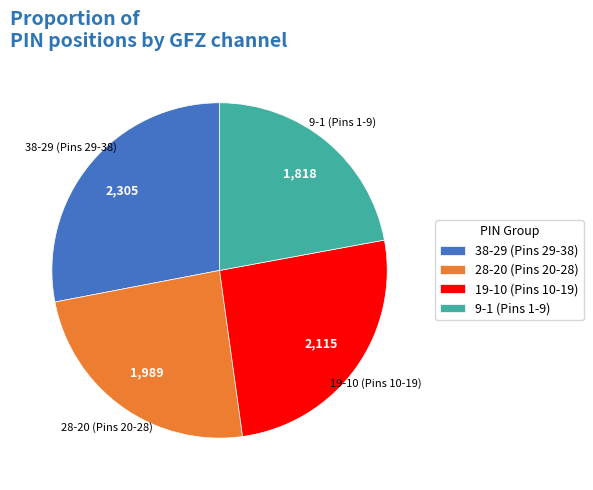

What is the ratio of the value at 38-29 (Pins 29-38) to the value at 28-20 (Pins 20-28)?

1.2